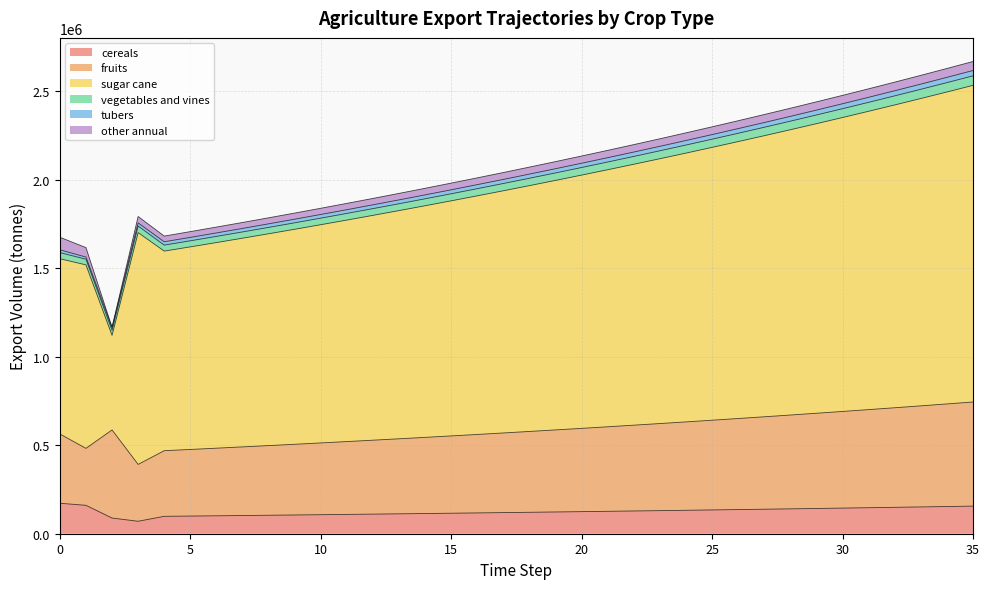

What is the sum of all exports_agrc_cereals_tonne values?

4494182.0